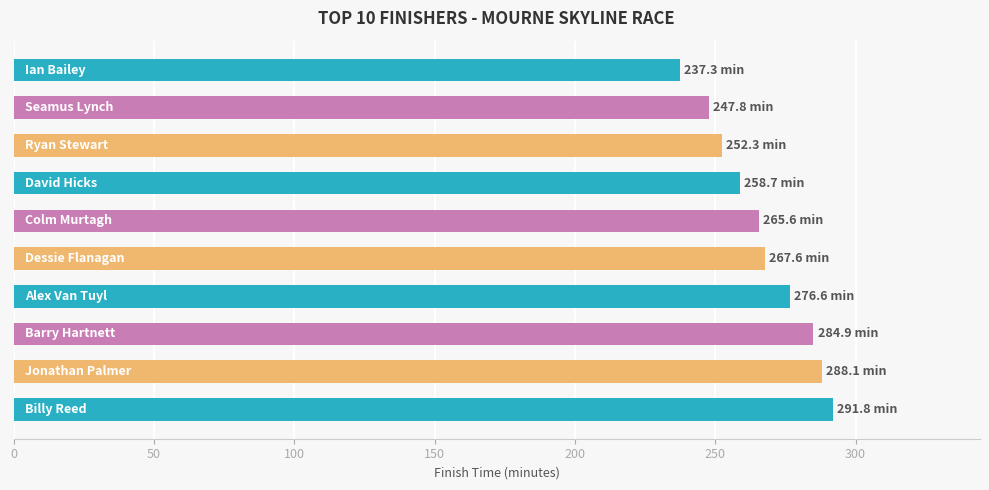

Does the chart contain stacked bars?

No